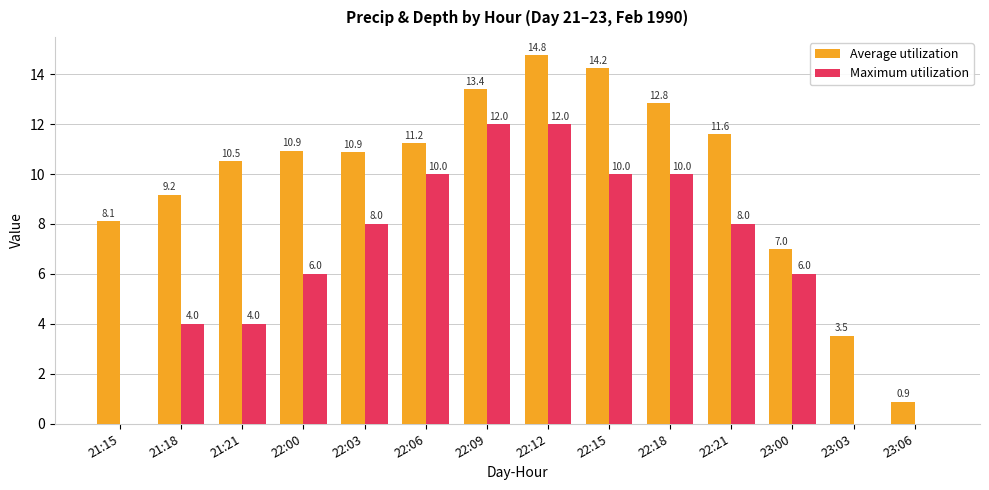

What is the difference between the Maximum utilization values at 22:18 and 22:12?

2.0